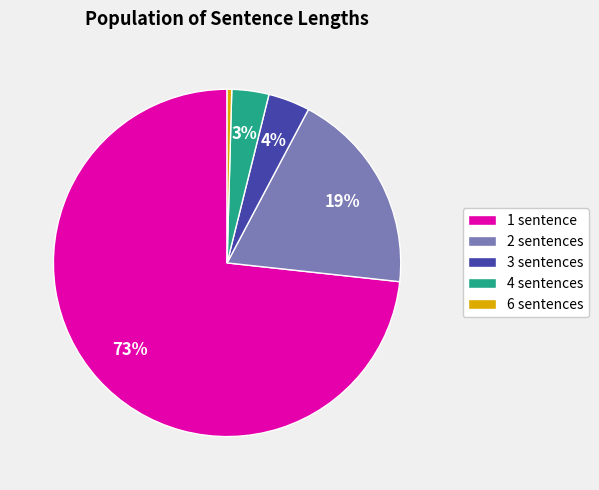

Is it true that 3 sentences is 15% of the pie?

False